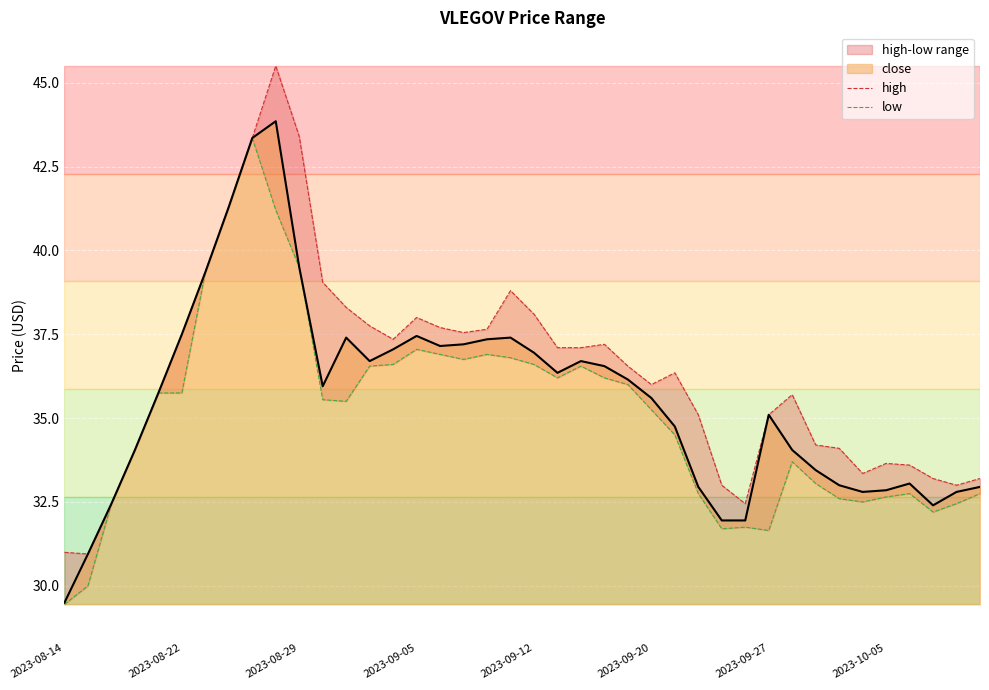

The high series shows 19.5 at 27. True or false?

False